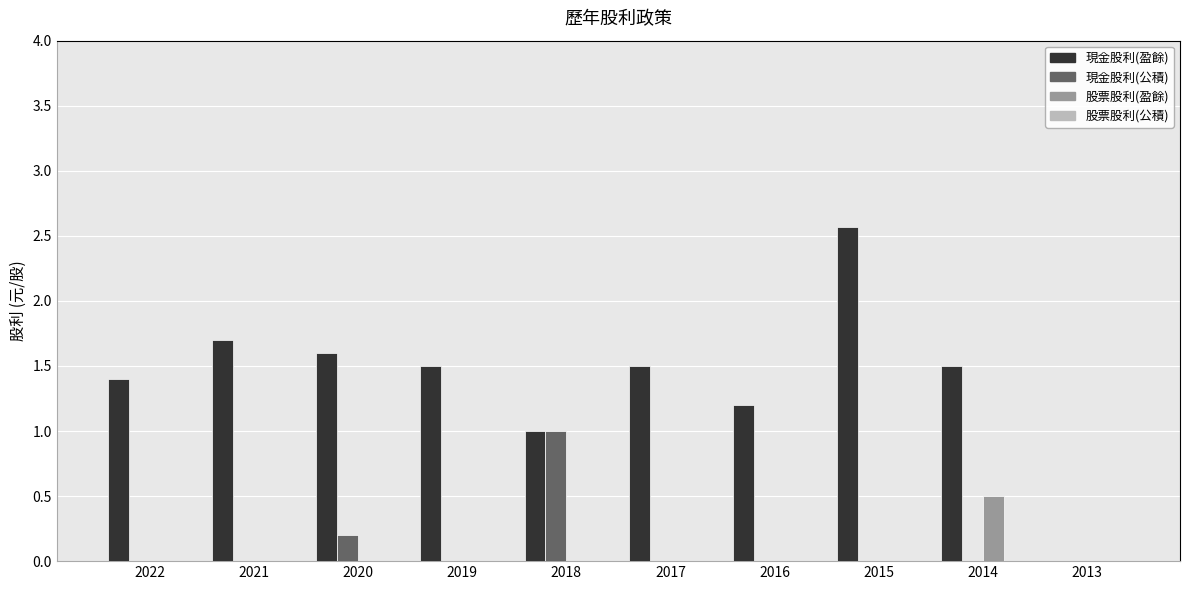

Is it true that 股票股利(盈餘) equals 0.0 at 2019?

True